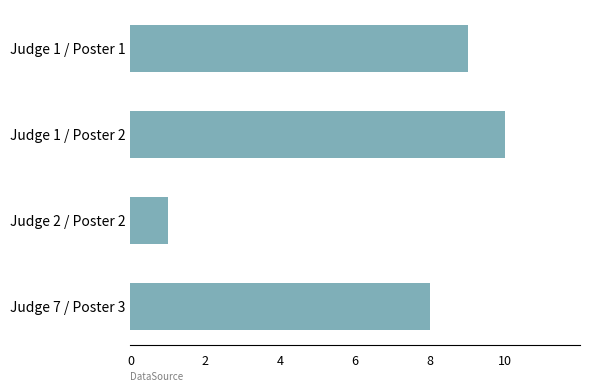

Which label corresponds to the smallest value in the chart?

Judge 2 / Poster 2